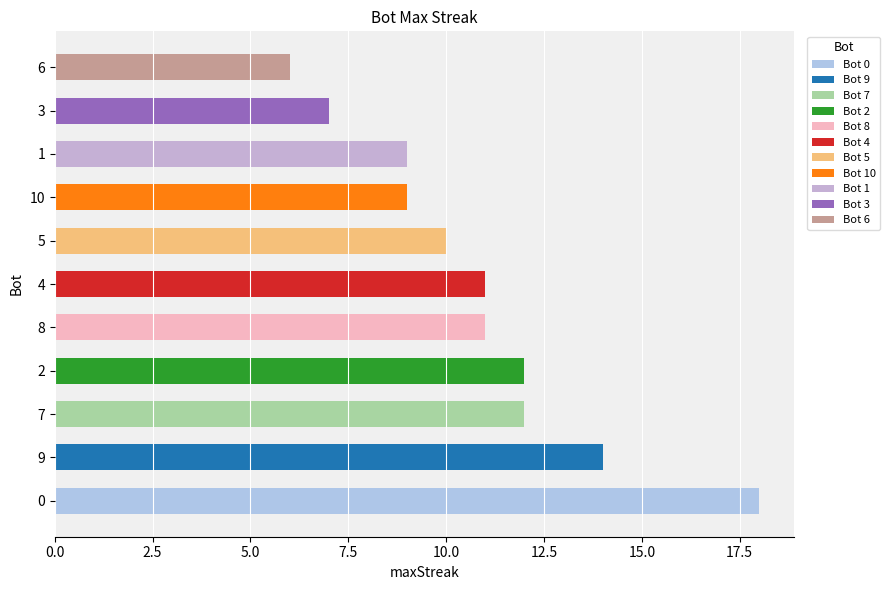

Reading left to right, transcribe all the data shown in this chart.

18=0	14=9	12=7	12=2	11=8	11=4	10=5	9=10	9=1	7=3	6=6